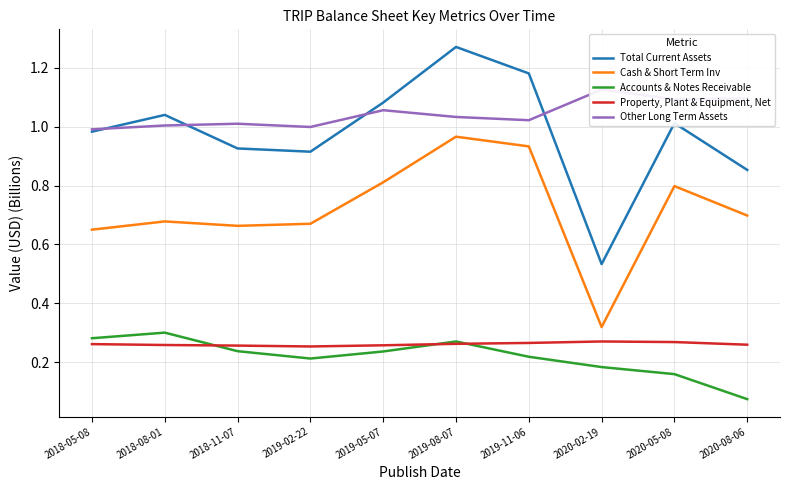

What is the sum of the Property, Plant & Equipment, Net values at 2020-08-06 and 2018-05-08?

0.5